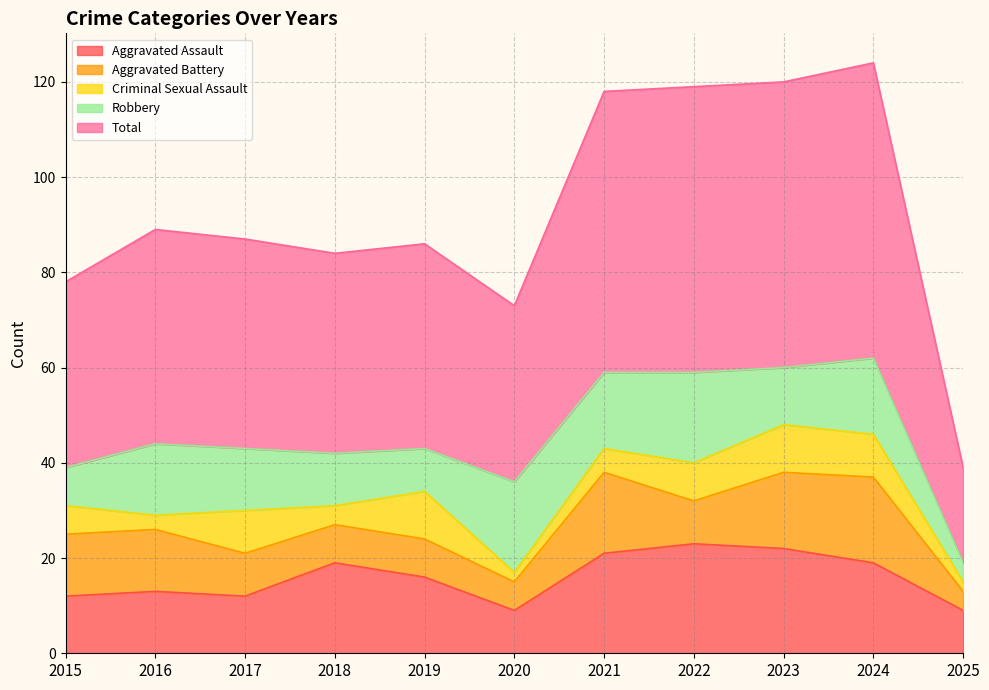

How many interior local valleys does the Aggravated Battery series have?

2